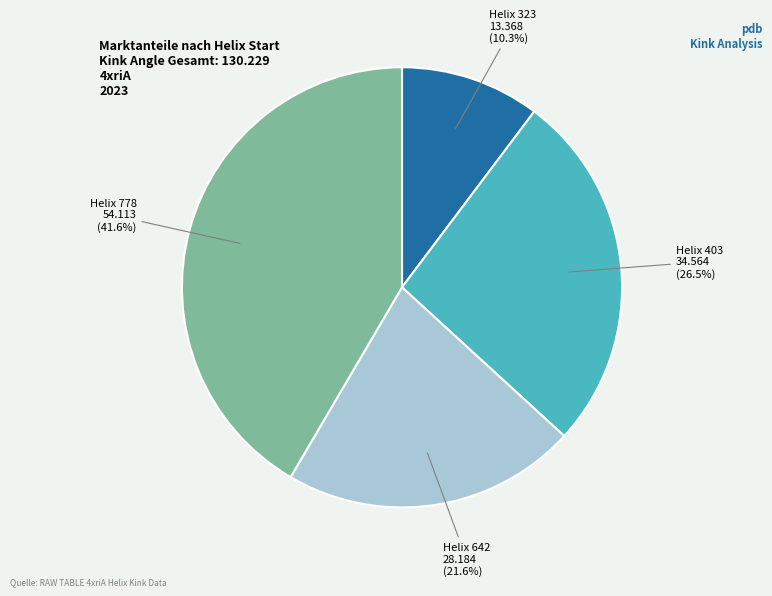

How many segments does this pie chart have?

4